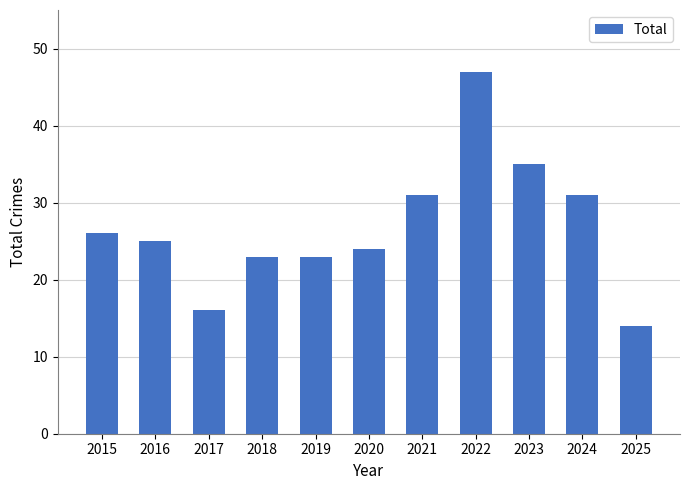

Reading left to right, transcribe all the data shown in this chart.

2015=26	2016=25	2017=16	2018=23	2019=23	2020=24	2021=31	2022=47	2023=35	2024=31	2025=14